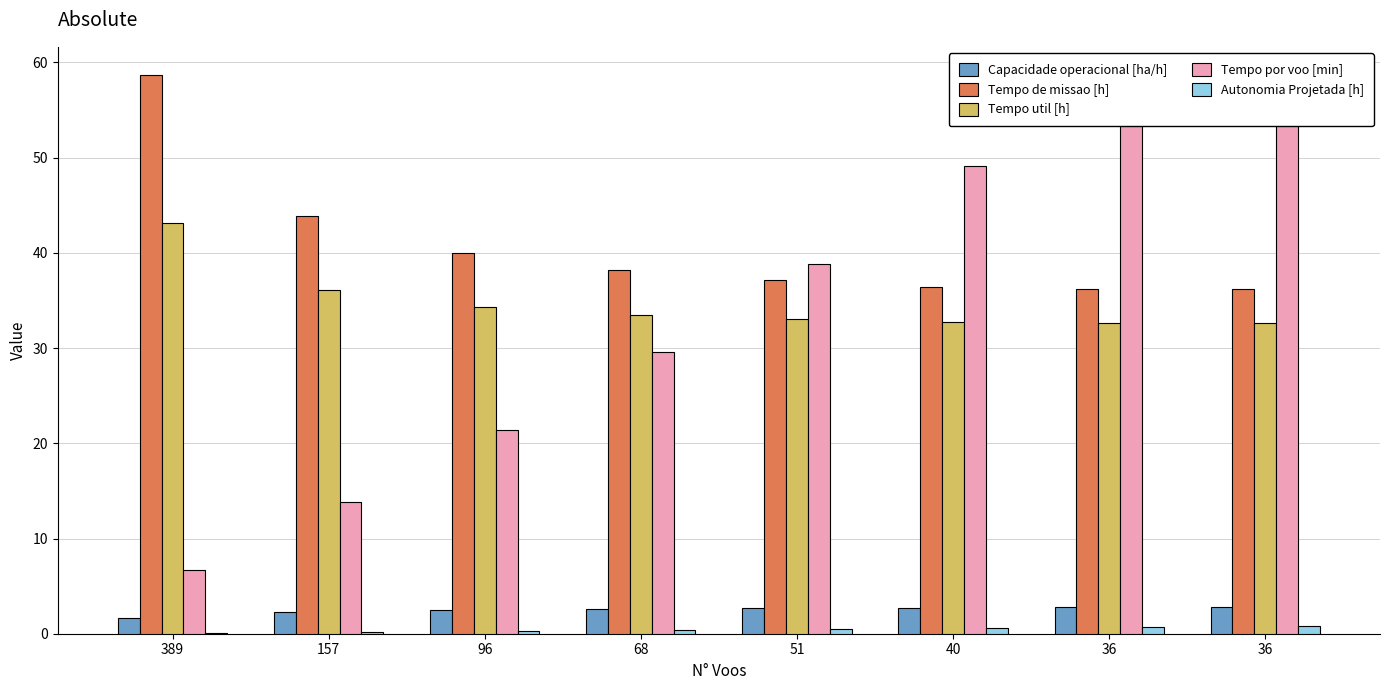

What is the difference between the highest and lowest values at 96?

39.6